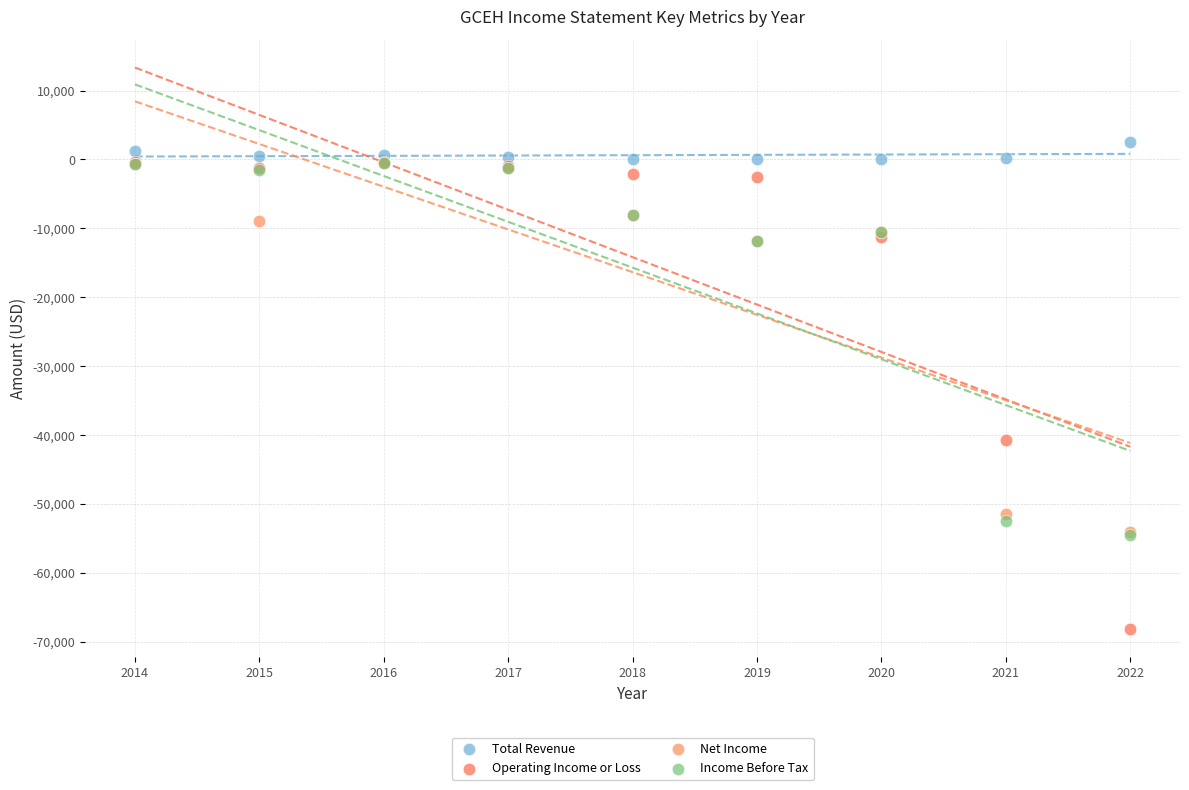

Which series reaches the minimum Y coordinate?

Operating Income or Loss